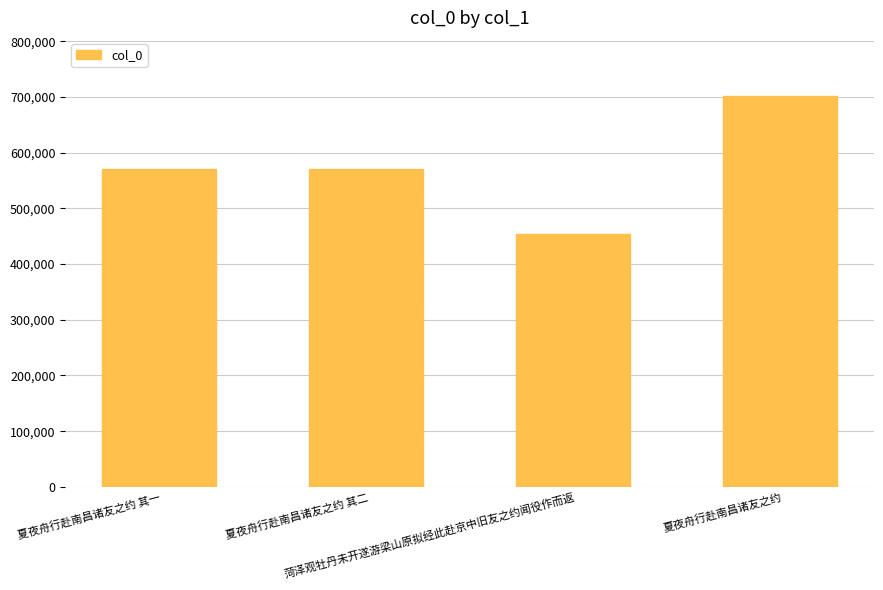

The chart shows a value of 189919 at 夏夜舟行赴南昌诸友之约 其二. True or false?

False